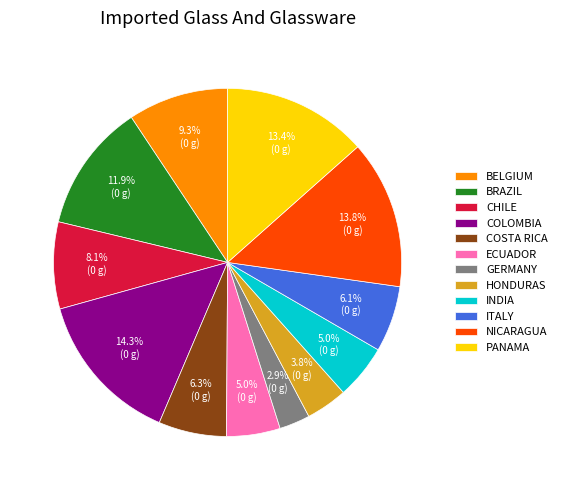

How much of the chart is everything except ECUADOR?

95.0%